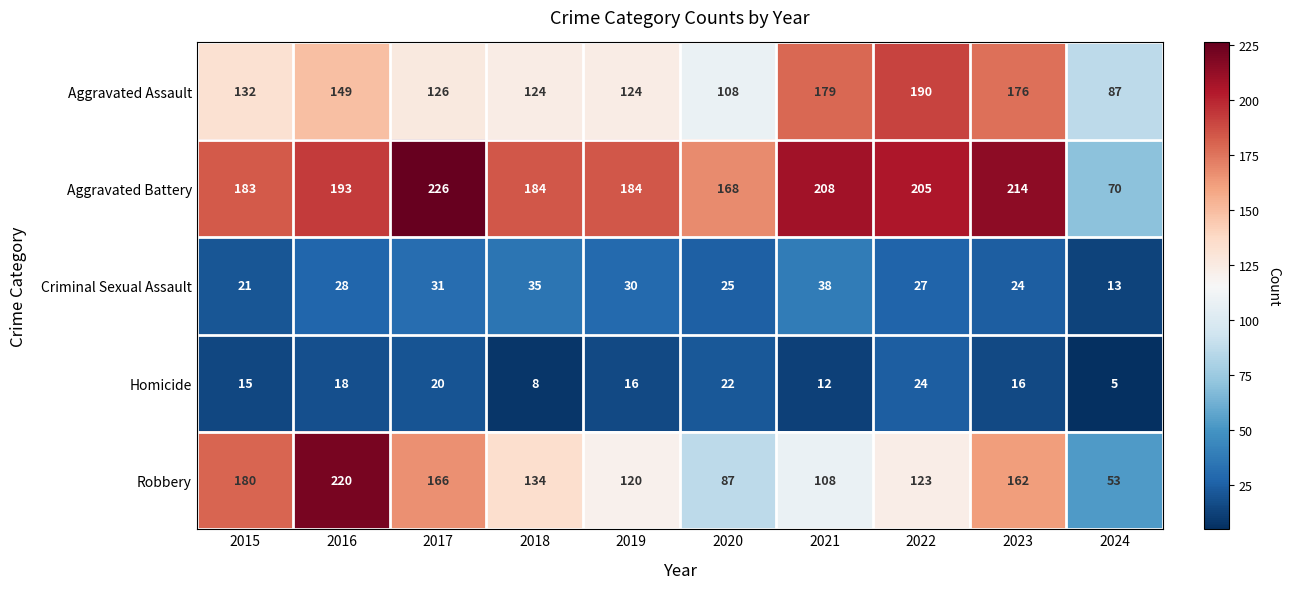

At how many categories does at least one series exceed 67?

10